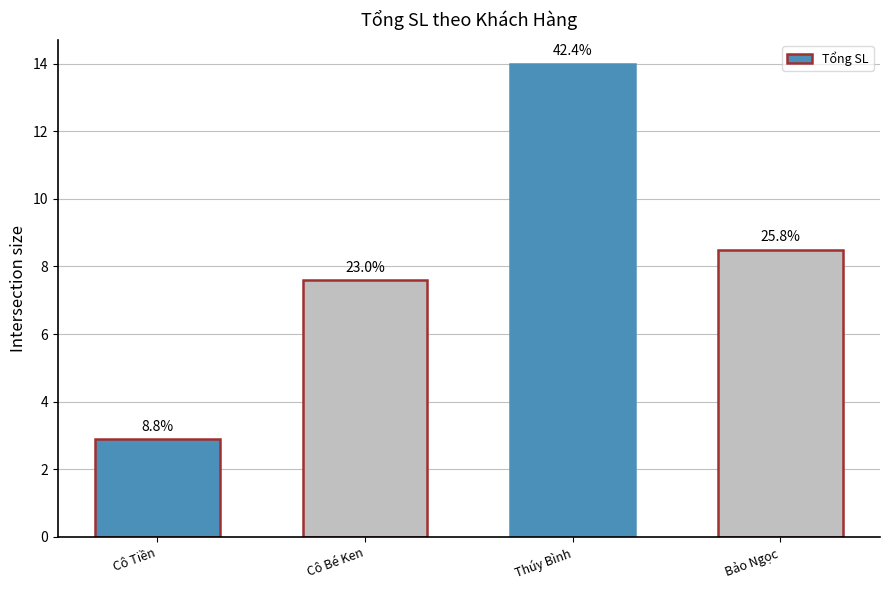

How many bars are there in total?

4